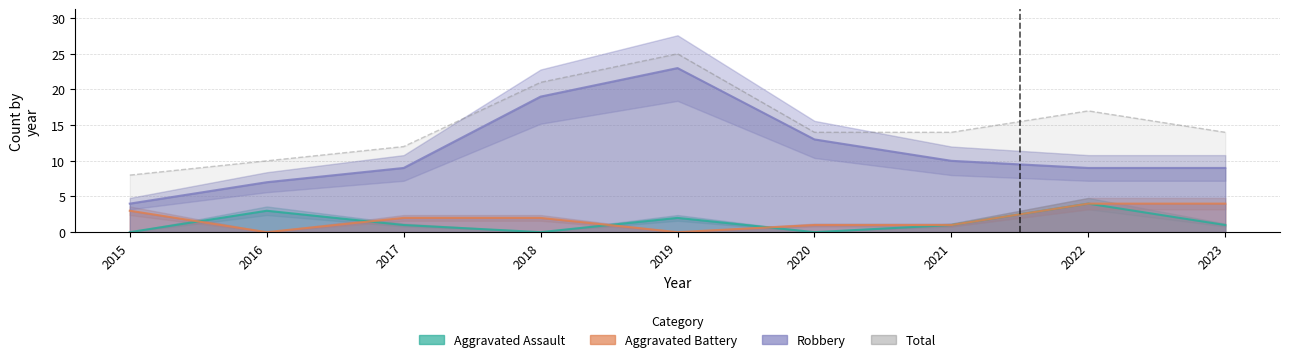

The Total series shows 8 at 2017. True or false?

False